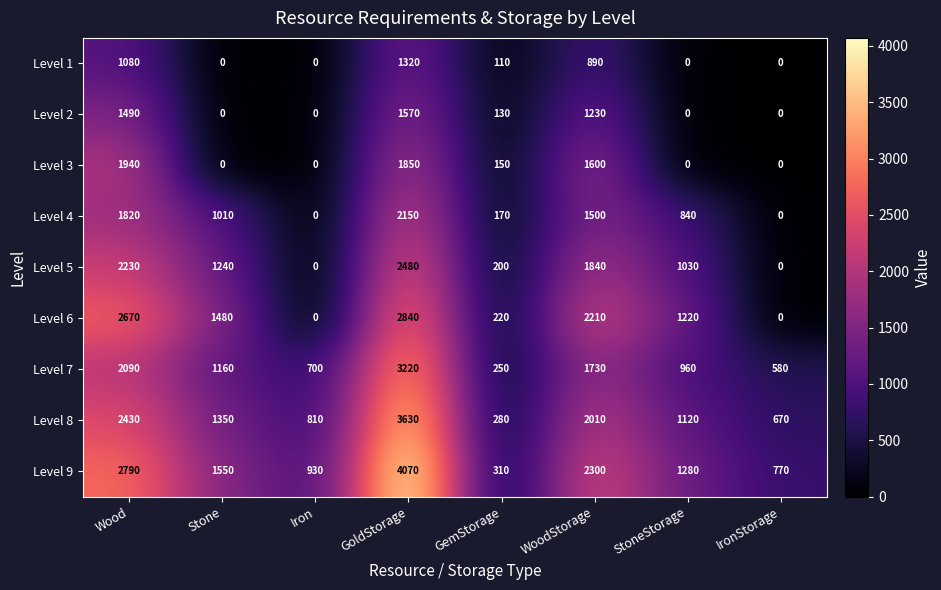

The value of Level 6 at IronStorage is 0. True or false?

True